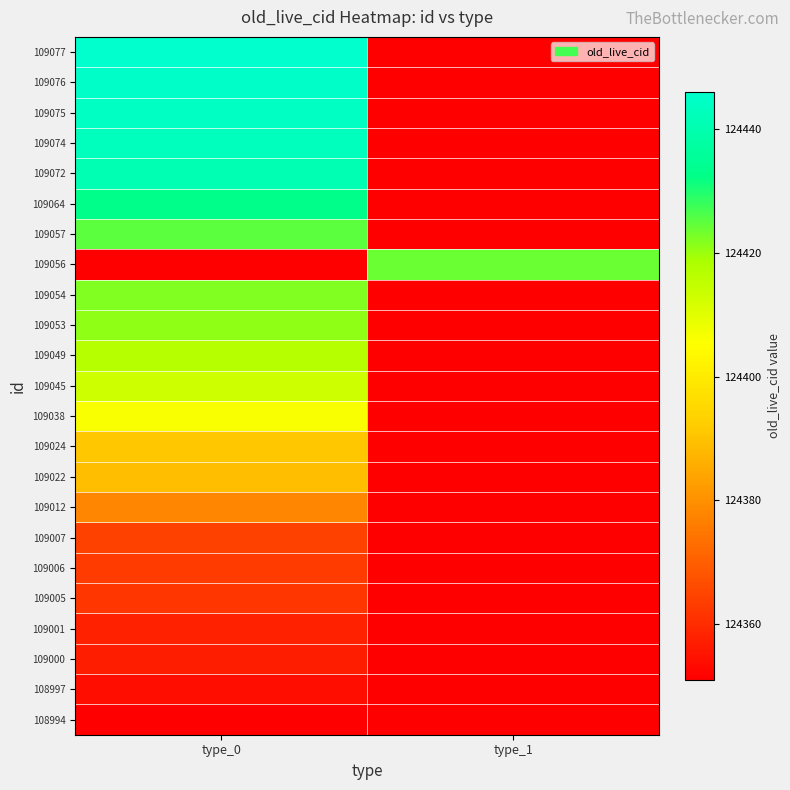

How many categories are shown in the chart?

2